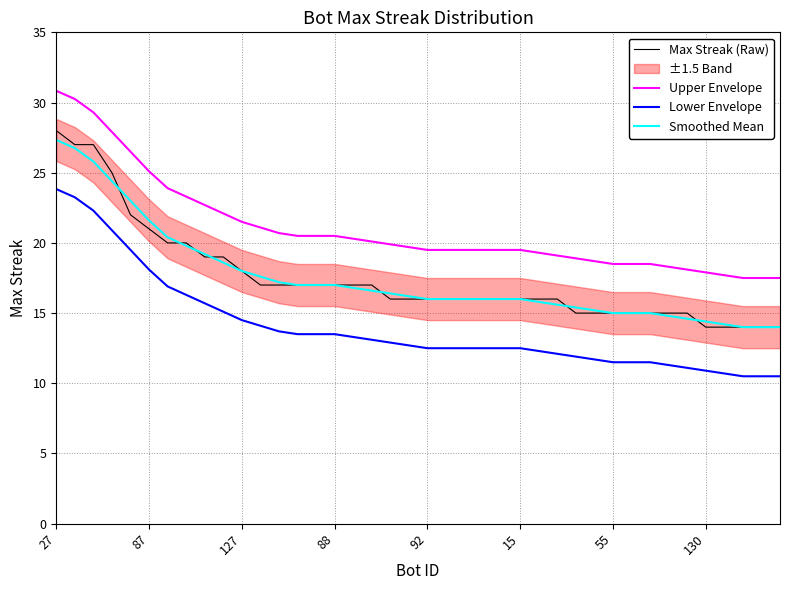

What value does the Lower Envelope series have at 38?

10.5